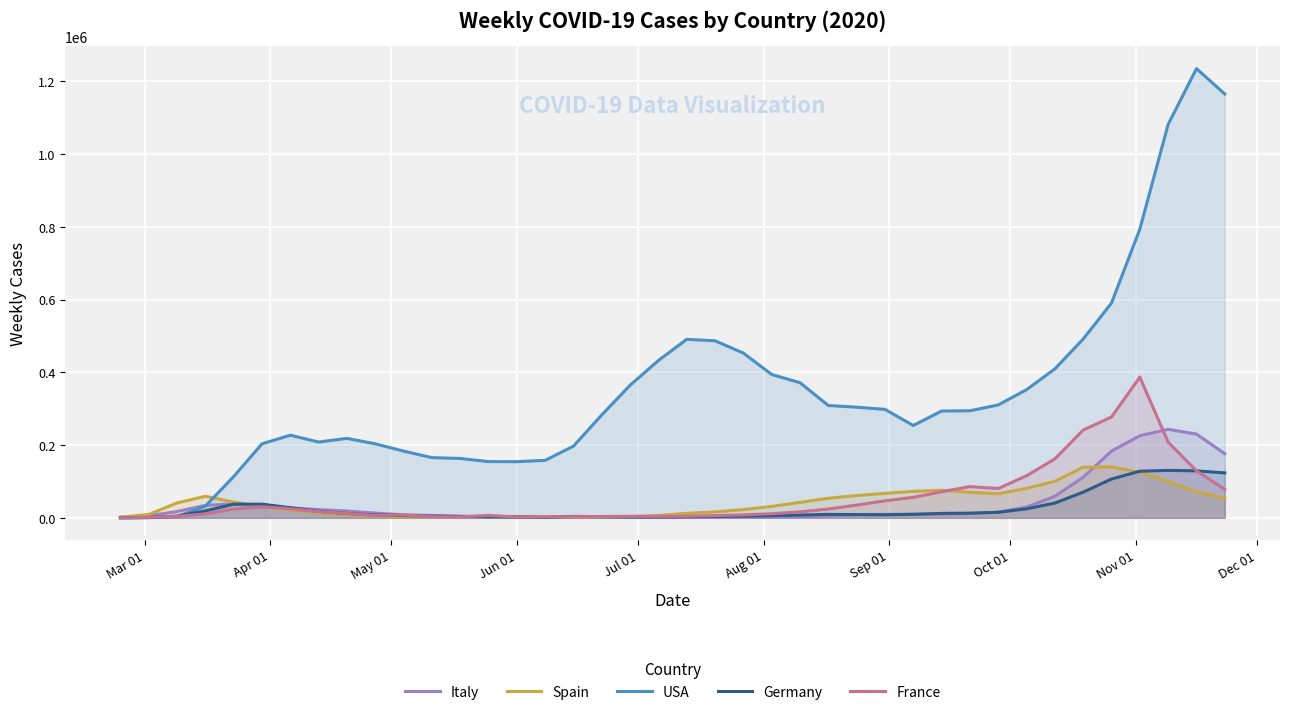

In France, how many points are higher than both neighbors (excluding endpoints)?

7